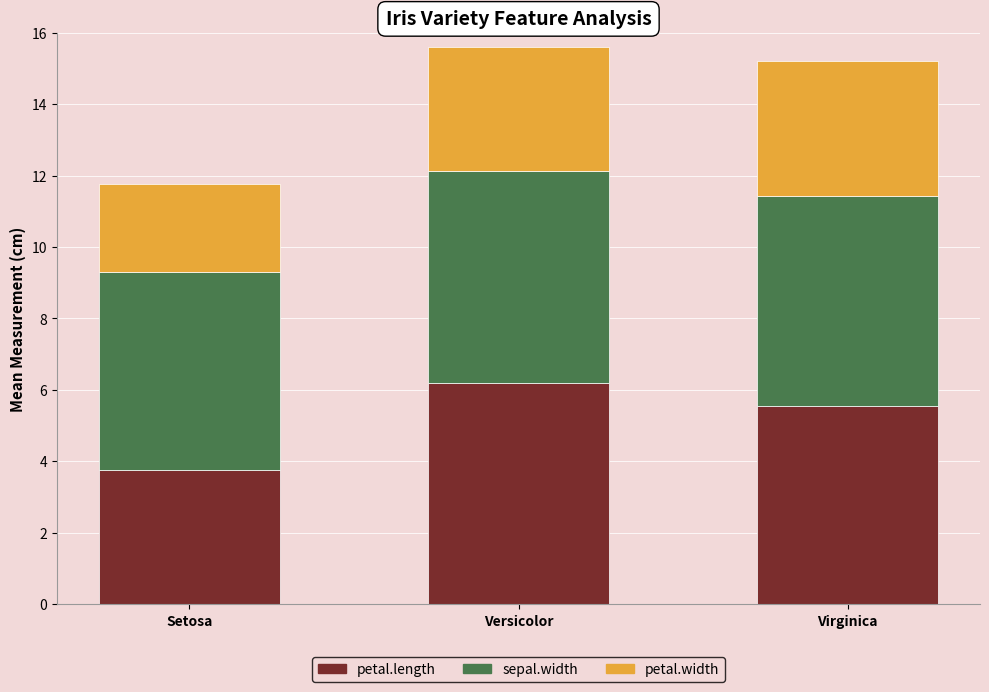

True or false: petal.length has a value of 3.8 at Setosa.

True